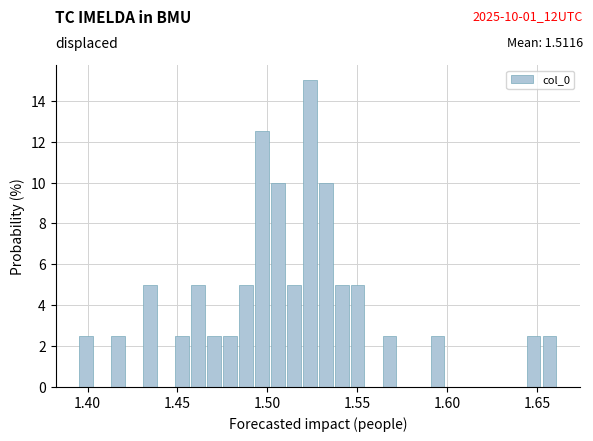

Around what value on the x-axis is the tallest bar? Give the approximate position of its centre, as read against the axis.

1.525